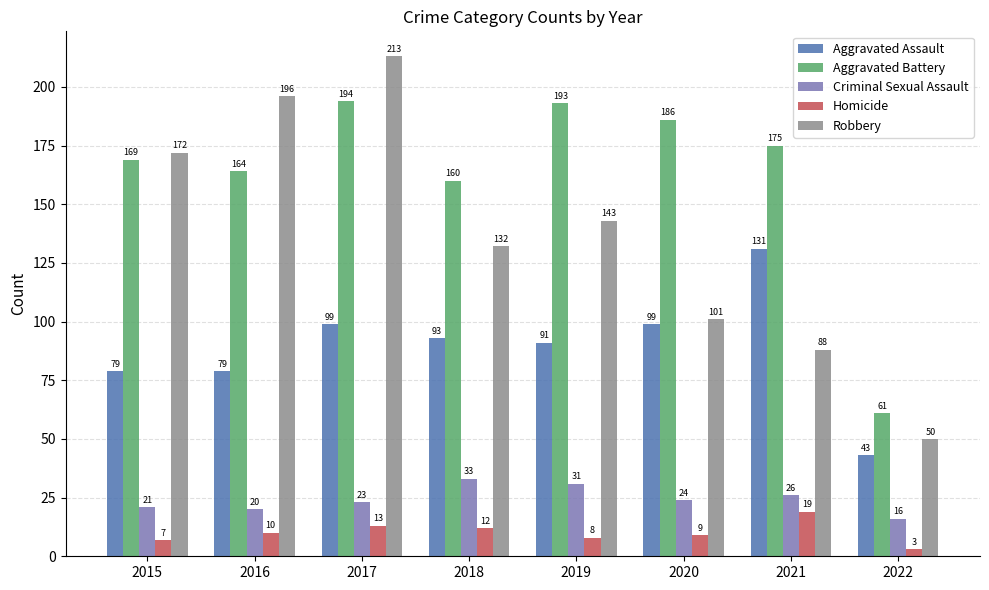

What is the difference between the Aggravated Battery values at 2022 and 2019?

132